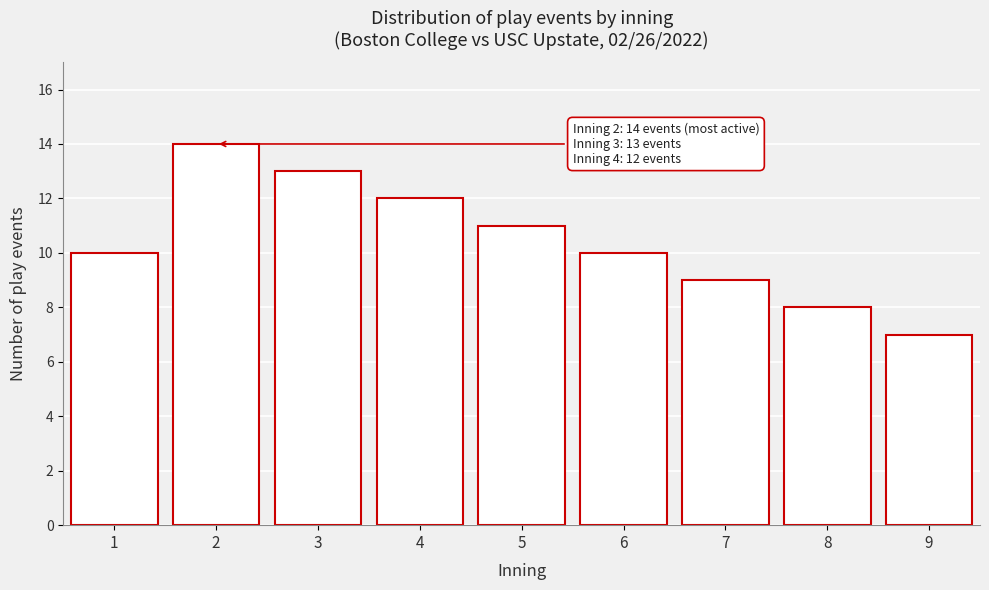

Reading left to right, what are all the values shown in this chart?

10	14	13	12	11	10	9	8	7